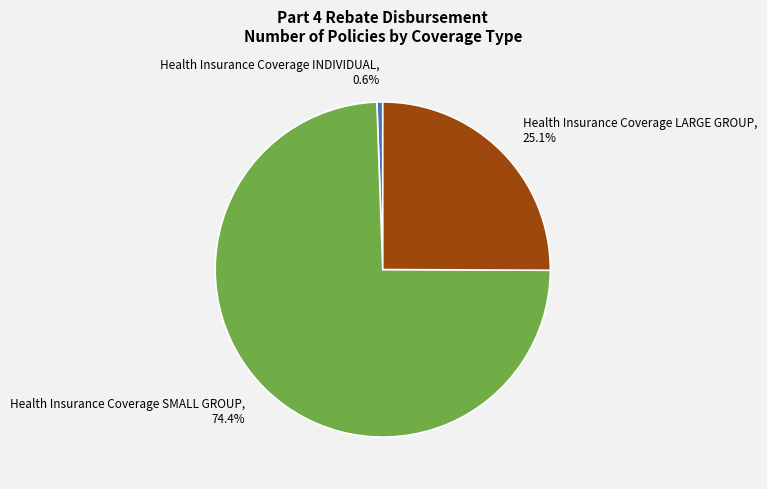

Does Health Insurance Coverage LARGE GROUP, 25.1% account for over 50% of the chart?

No